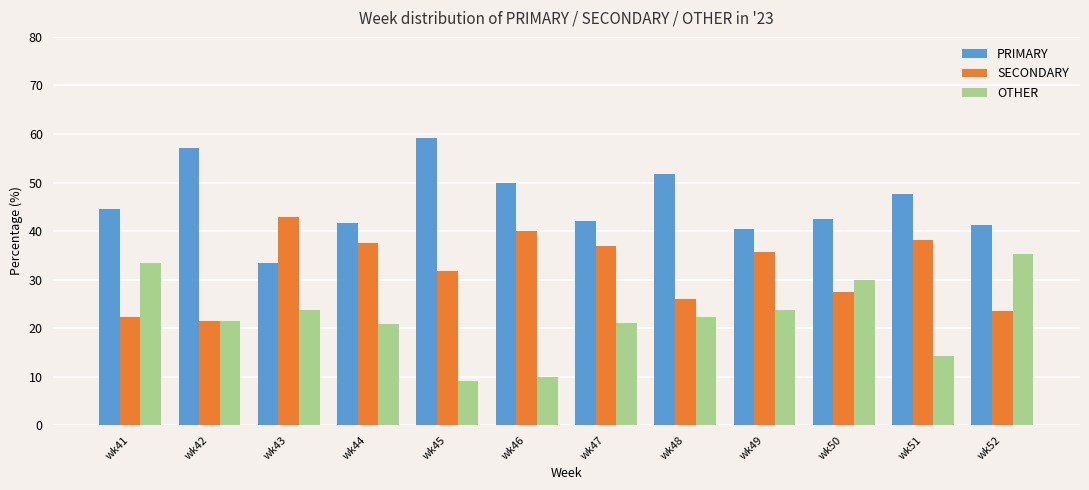

List the series in order of their overall mean, highest first.

PRIMARY, SECONDARY, OTHER